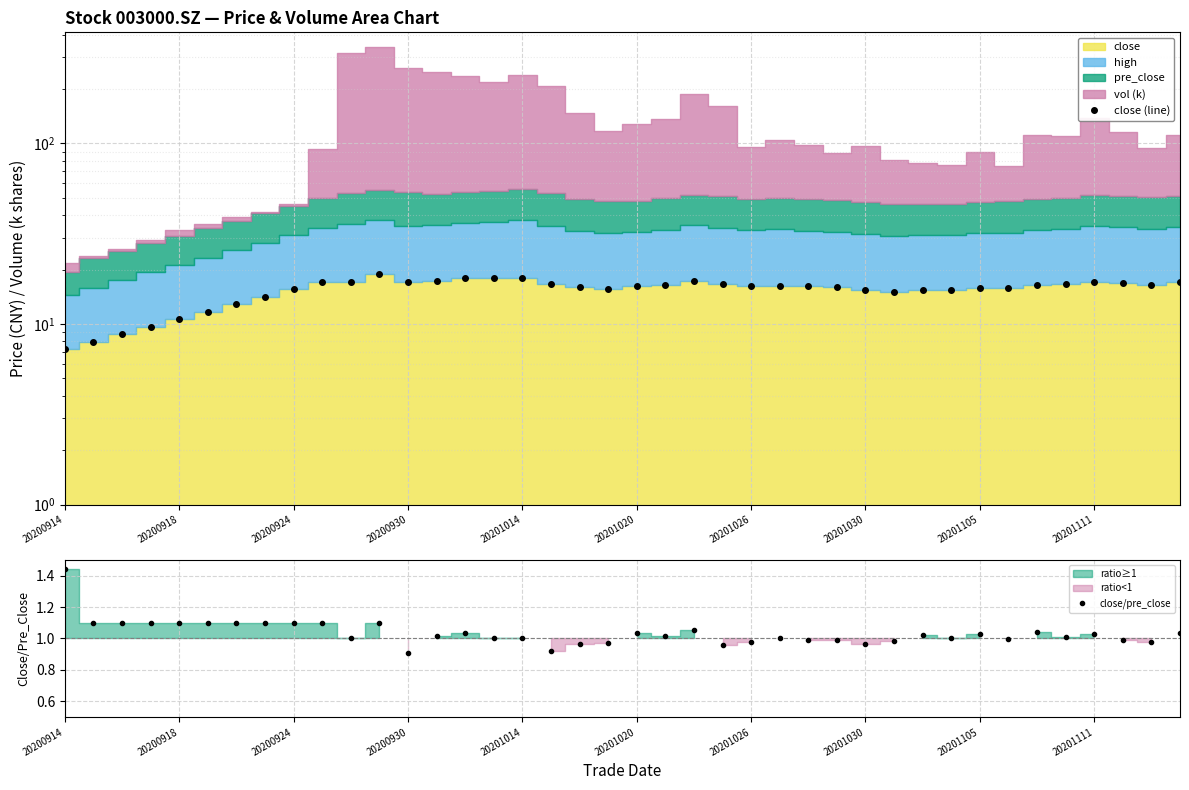

What is the approximate value of close (line) at 20201111?

17.1